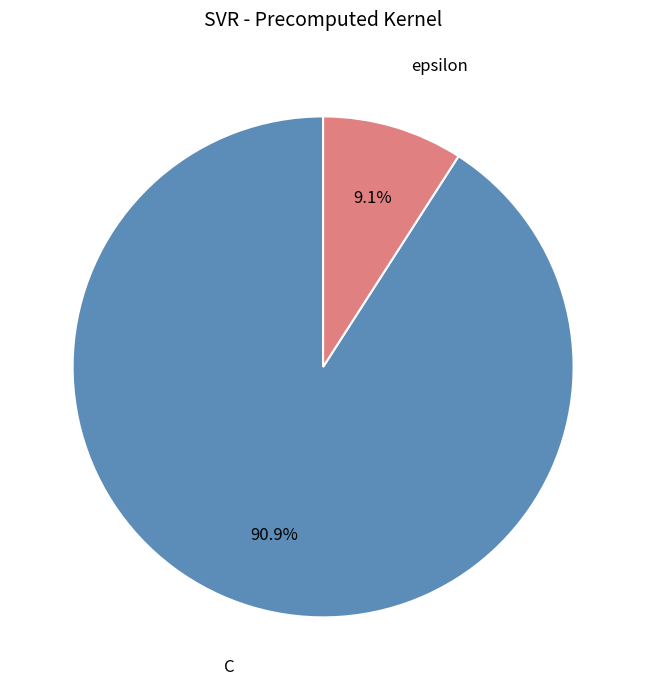

The epsilon slice represents 9% of the pie. True or false?

True